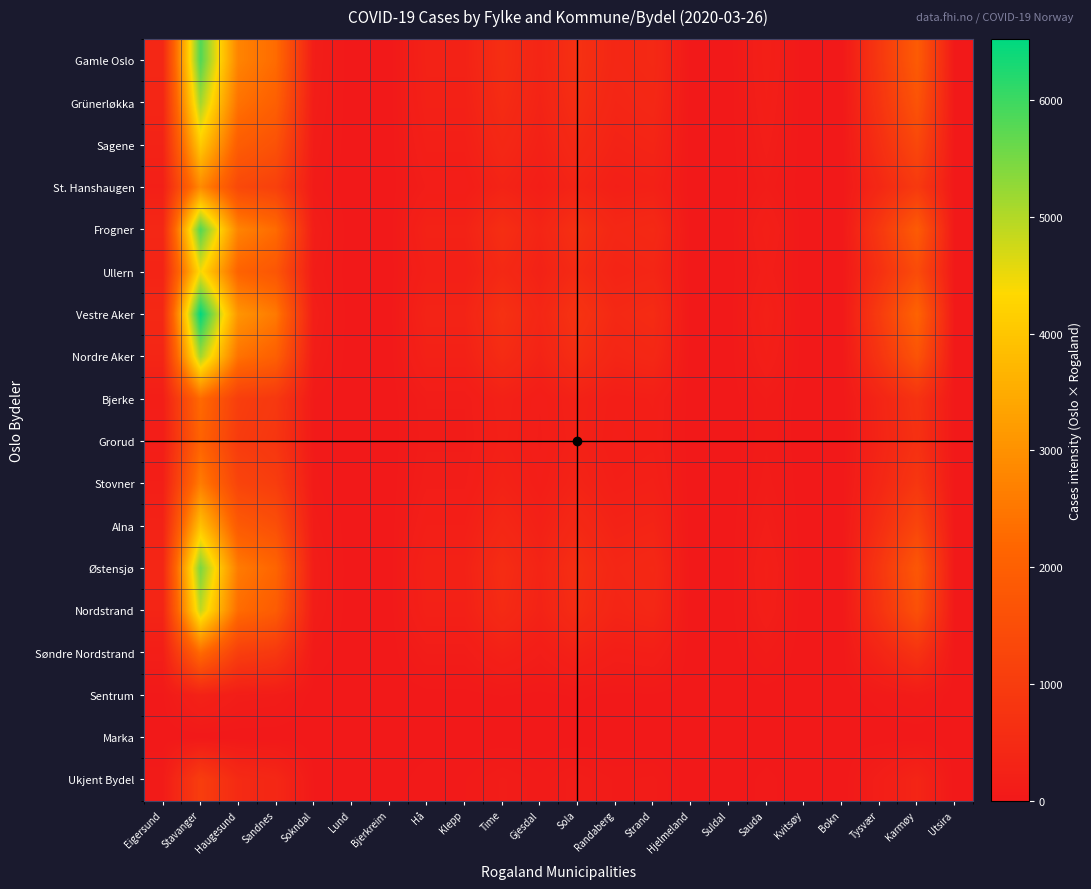

Reading right to left, list all the values displayed in this chart.

Gamle Oslo: Utsira=0	Karmøy=1876	Tysvær=871	Bokn=0	Kvitsøy=0	Sauda=201	Suldal=0	Hjelmeland=0	Strand=469	Randaberg=402	Sola=670	Gjesdal=335	Time=603	Klepp=268	Hå=268	Bjerkreim=0	Lund=0	Sokndal=134	Sandnes=2278	Haugesund=2747	Stavanger=5829	Eigersund=402
Grünerløkka: Utsira=0	Karmøy=1652	Tysvær=767	Bokn=0	Kvitsøy=0	Sauda=177	Suldal=0	Hjelmeland=0	Strand=413	Randaberg=354	Sola=590	Gjesdal=295	Time=531	Klepp=236	Hå=236	Bjerkreim=0	Lund=0	Sokndal=118	Sandnes=2006	Haugesund=2419	Stavanger=5133	Eigersund=354
Sagene: Utsira=0	Karmøy=1316	Tysvær=611	Bokn=0	Kvitsøy=0	Sauda=141	Suldal=0	Hjelmeland=0	Strand=329	Randaberg=282	Sola=470	Gjesdal=235	Time=423	Klepp=188	Hå=188	Bjerkreim=0	Lund=0	Sokndal=94	Sandnes=1598	Haugesund=1927	Stavanger=4089	Eigersund=282
St. Hanshaugen: Utsira=0	Karmøy=924	Tysvær=429	Bokn=0	Kvitsøy=0	Sauda=99	Suldal=0	Hjelmeland=0	Strand=231	Randaberg=198	Sola=330	Gjesdal=165	Time=297	Klepp=132	Hå=132	Bjerkreim=0	Lund=0	Sokndal=66	Sandnes=1122	Haugesund=1353	Stavanger=2871	Eigersund=198
Frogner: Utsira=0	Karmøy=1876	Tysvær=871	Bokn=0	Kvitsøy=0	Sauda=201	Suldal=0	Hjelmeland=0	Strand=469	Randaberg=402	Sola=670	Gjesdal=335	Time=603	Klepp=268	Hå=268	Bjerkreim=0	Lund=0	Sokndal=134	Sandnes=2278	Haugesund=2747	Stavanger=5829	Eigersund=402
Ullern: Utsira=0	Karmøy=1428	Tysvær=663	Bokn=0	Kvitsøy=0	Sauda=153	Suldal=0	Hjelmeland=0	Strand=357	Randaberg=306	Sola=510	Gjesdal=255	Time=459	Klepp=204	Hå=204	Bjerkreim=0	Lund=0	Sokndal=102	Sandnes=1734	Haugesund=2091	Stavanger=4437	Eigersund=306
Vestre Aker: Utsira=0	Karmøy=2100	Tysvær=975	Bokn=0	Kvitsøy=0	Sauda=225	Suldal=0	Hjelmeland=0	Strand=525	Randaberg=450	Sola=750	Gjesdal=375	Time=675	Klepp=300	Hå=300	Bjerkreim=0	Lund=0	Sokndal=150	Sandnes=2550	Haugesund=3075	Stavanger=6525	Eigersund=450
Nordre Aker: Utsira=0	Karmøy=1652	Tysvær=767	Bokn=0	Kvitsøy=0	Sauda=177	Suldal=0	Hjelmeland=0	Strand=413	Randaberg=354	Sola=590	Gjesdal=295	Time=531	Klepp=236	Hå=236	Bjerkreim=0	Lund=0	Sokndal=118	Sandnes=2006	Haugesund=2419	Stavanger=5133	Eigersund=354
Bjerke: Utsira=0	Karmøy=728	Tysvær=338	Bokn=0	Kvitsøy=0	Sauda=78	Suldal=0	Hjelmeland=0	Strand=182	Randaberg=156	Sola=260	Gjesdal=130	Time=234	Klepp=104	Hå=104	Bjerkreim=0	Lund=0	Sokndal=52	Sandnes=884	Haugesund=1066	Stavanger=2262	Eigersund=156
Grorud: Utsira=0	Karmøy=672	Tysvær=312	Bokn=0	Kvitsøy=0	Sauda=72	Suldal=0	Hjelmeland=0	Strand=168	Randaberg=144	Sola=240	Gjesdal=120	Time=216	Klepp=96	Hå=96	Bjerkreim=0	Lund=0	Sokndal=48	Sandnes=816	Haugesund=984	Stavanger=2088	Eigersund=144
Stovner: Utsira=0	Karmøy=840	Tysvær=390	Bokn=0	Kvitsøy=0	Sauda=90	Suldal=0	Hjelmeland=0	Strand=210	Randaberg=180	Sola=300	Gjesdal=150	Time=270	Klepp=120	Hå=120	Bjerkreim=0	Lund=0	Sokndal=60	Sandnes=1020	Haugesund=1230	Stavanger=2610	Eigersund=180
Alna: Utsira=0	Karmøy=1260	Tysvær=585	Bokn=0	Kvitsøy=0	Sauda=135	Suldal=0	Hjelmeland=0	Strand=315	Randaberg=270	Sola=450	Gjesdal=225	Time=405	Klepp=180	Hå=180	Bjerkreim=0	Lund=0	Sokndal=90	Sandnes=1530	Haugesund=1845	Stavanger=3915	Eigersund=270
Østensjø: Utsira=0	Karmøy=1764	Tysvær=819	Bokn=0	Kvitsøy=0	Sauda=189	Suldal=0	Hjelmeland=0	Strand=441	Randaberg=378	Sola=630	Gjesdal=315	Time=567	Klepp=252	Hå=252	Bjerkreim=0	Lund=0	Sokndal=126	Sandnes=2142	Haugesund=2583	Stavanger=5481	Eigersund=378
Nordstrand: Utsira=0	Karmøy=1568	Tysvær=728	Bokn=0	Kvitsøy=0	Sauda=168	Suldal=0	Hjelmeland=0	Strand=392	Randaberg=336	Sola=560	Gjesdal=280	Time=504	Klepp=224	Hå=224	Bjerkreim=0	Lund=0	Sokndal=112	Sandnes=1904	Haugesund=2296	Stavanger=4872	Eigersund=336
Søndre Nordstrand: Utsira=0	Karmøy=728	Tysvær=338	Bokn=0	Kvitsøy=0	Sauda=78	Suldal=0	Hjelmeland=0	Strand=182	Randaberg=156	Sola=260	Gjesdal=130	Time=234	Klepp=104	Hå=104	Bjerkreim=0	Lund=0	Sokndal=52	Sandnes=884	Haugesund=1066	Stavanger=2262	Eigersund=156
Sentrum: Utsira=0	Karmøy=84	Tysvær=39	Bokn=0	Kvitsøy=0	Sauda=9	Suldal=0	Hjelmeland=0	Strand=21	Randaberg=18	Sola=30	Gjesdal=15	Time=27	Klepp=12	Hå=12	Bjerkreim=0	Lund=0	Sokndal=6	Sandnes=102	Haugesund=123	Stavanger=261	Eigersund=18
Marka: Utsira=0	Karmøy=0	Tysvær=0	Bokn=0	Kvitsøy=0	Sauda=0	Suldal=0	Hjelmeland=0	Strand=0	Randaberg=0	Sola=0	Gjesdal=0	Time=0	Klepp=0	Hå=0	Bjerkreim=0	Lund=0	Sokndal=0	Sandnes=0	Haugesund=0	Stavanger=0	Eigersund=0
Ukjent Bydel: Utsira=0	Karmøy=336	Tysvær=156	Bokn=0	Kvitsøy=0	Sauda=36	Suldal=0	Hjelmeland=0	Strand=84	Randaberg=72	Sola=120	Gjesdal=60	Time=108	Klepp=48	Hå=48	Bjerkreim=0	Lund=0	Sokndal=24	Sandnes=408	Haugesund=492	Stavanger=1044	Eigersund=72